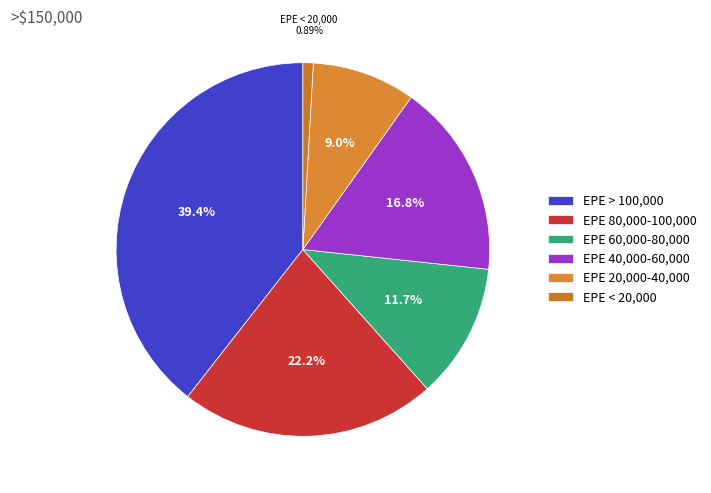

Rank the categories by value from highest to lowest.

EPE > 100,000, EPE 80,000-100,000, EPE 40,000-60,000, EPE 60,000-80,000, EPE 20,000-40,000, EPE < 20,000